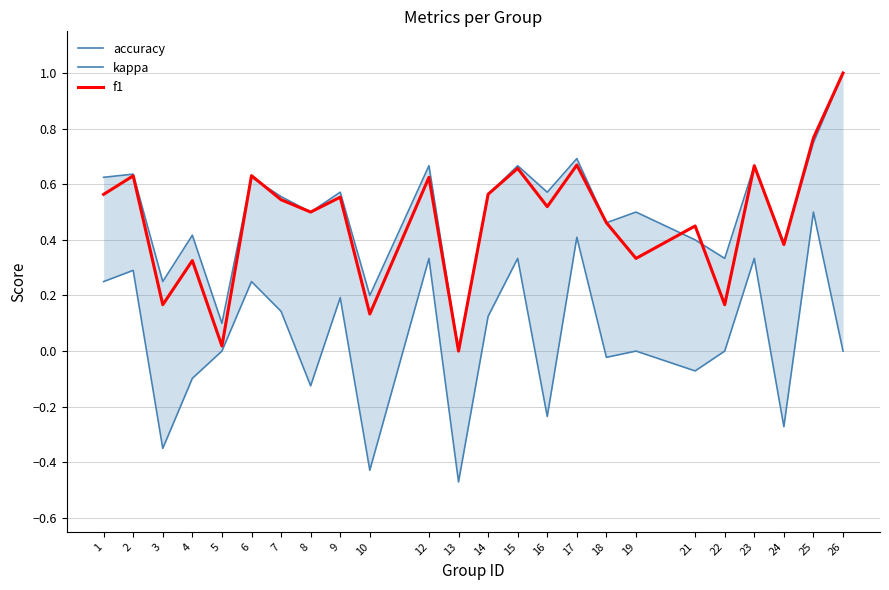

Is it true that kappa equals 0.4 at 17?

True